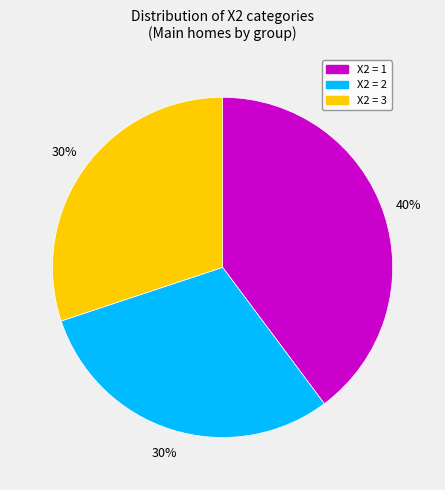

Is there a majority slice in this chart?

No